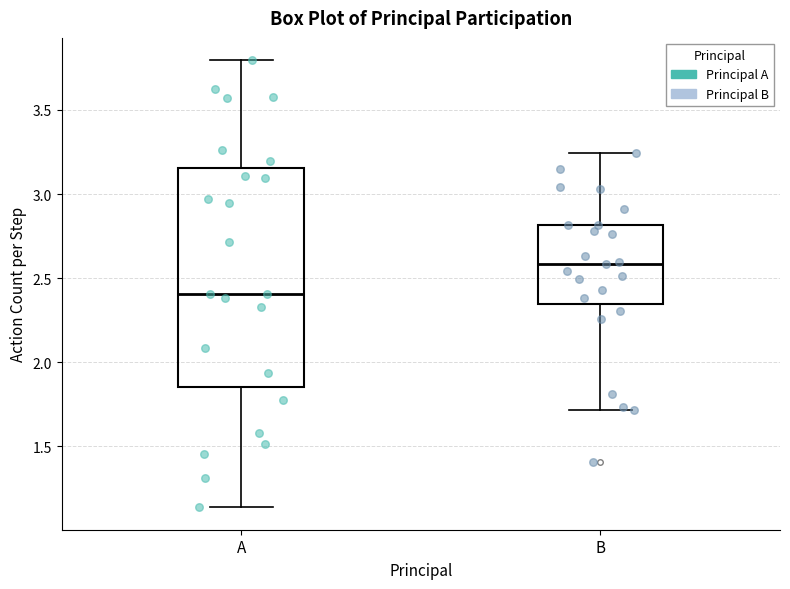

Which box is the tallest, from its lower edge to its upper edge?

A